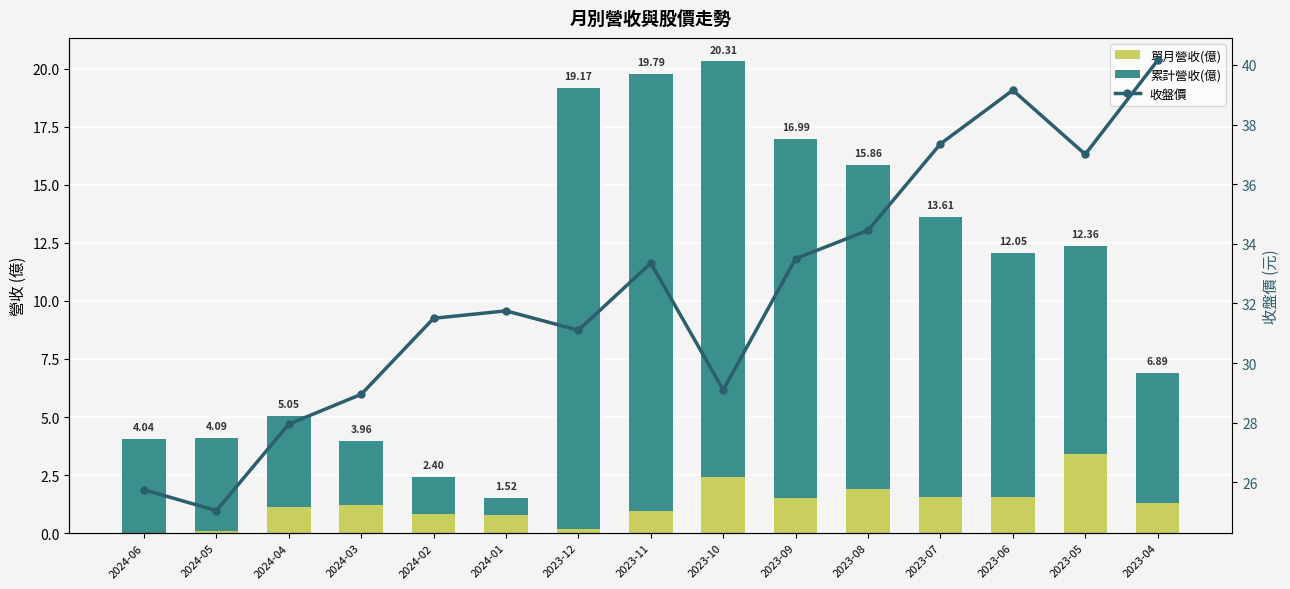

Are the bars horizontal?

No